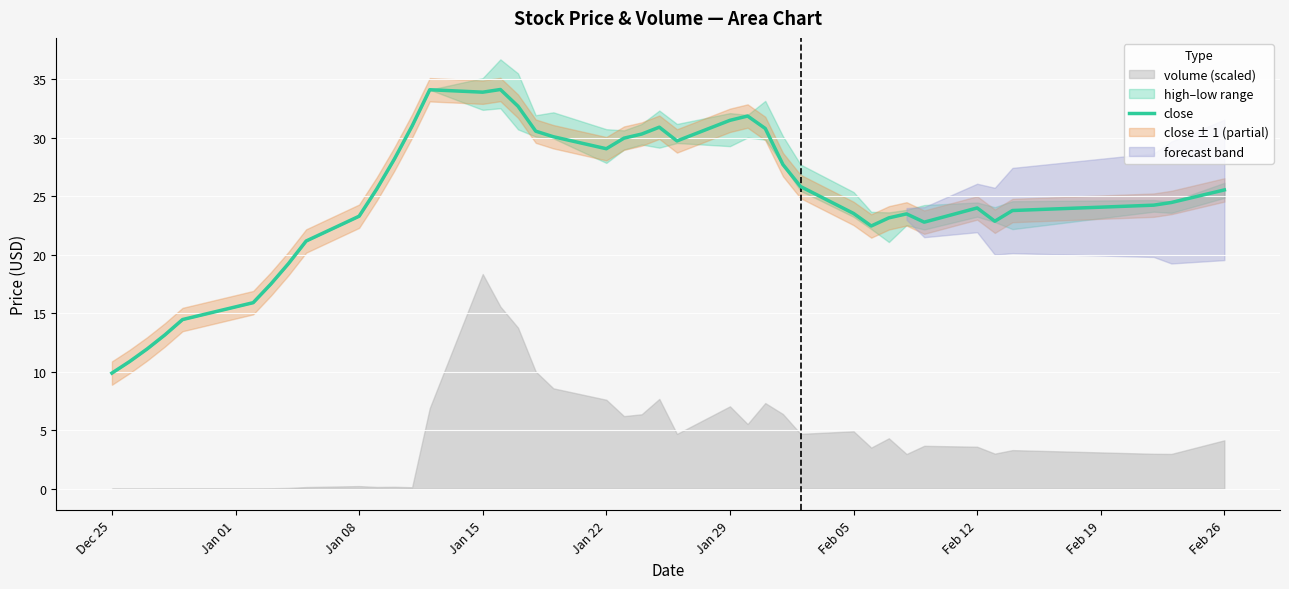

How many values are below 25?

20